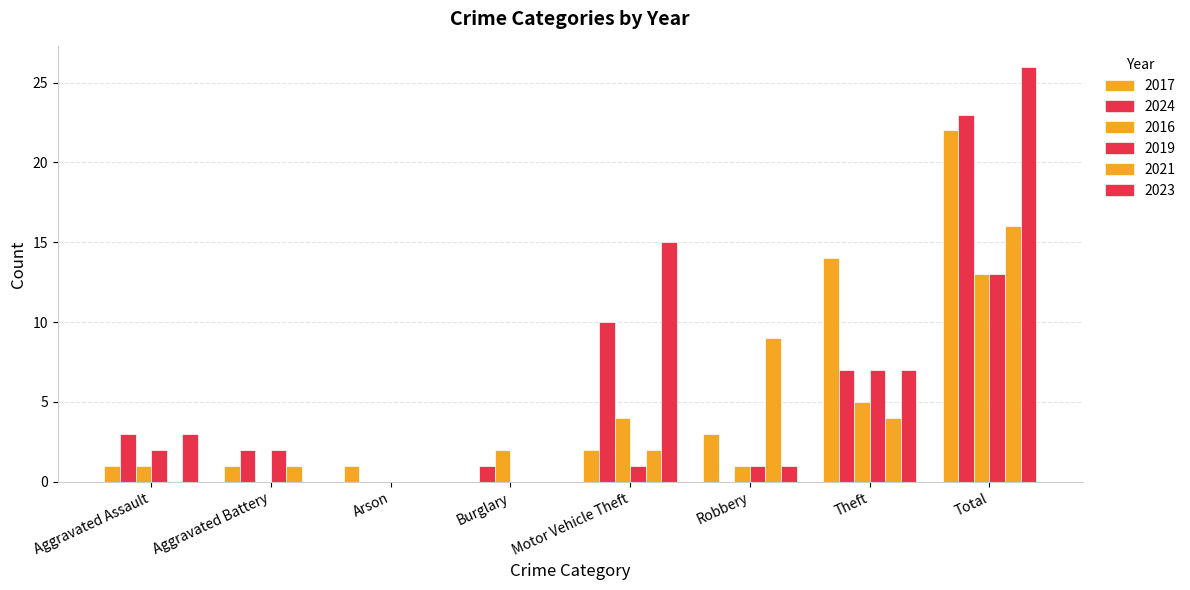

Which series has the largest total across all categories?

2023